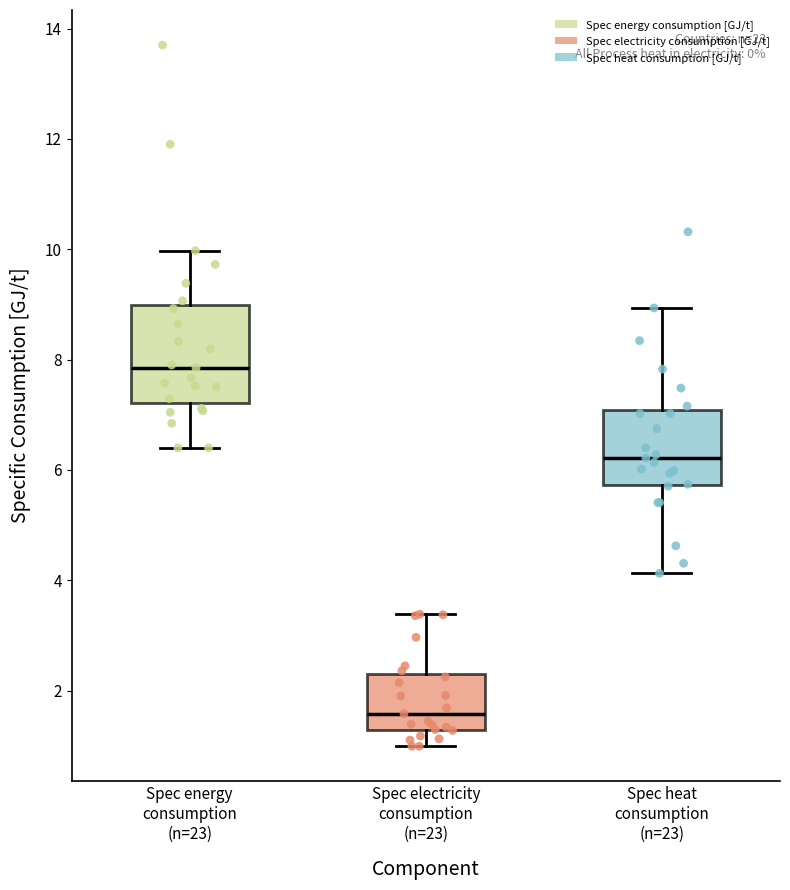

Where is the upper edge of the box for Spec energy consumption (n=23) on the y-axis? The values are not printed on the chart, so give them approximately, as read against the axis.

9.0